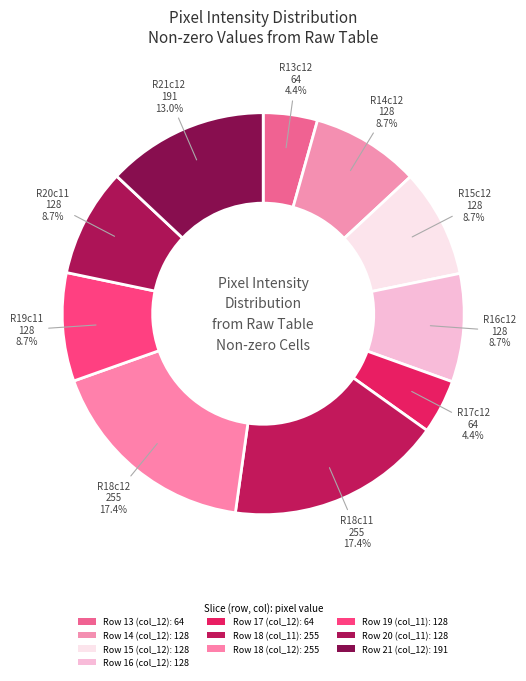

How many segments does this pie chart have?

10